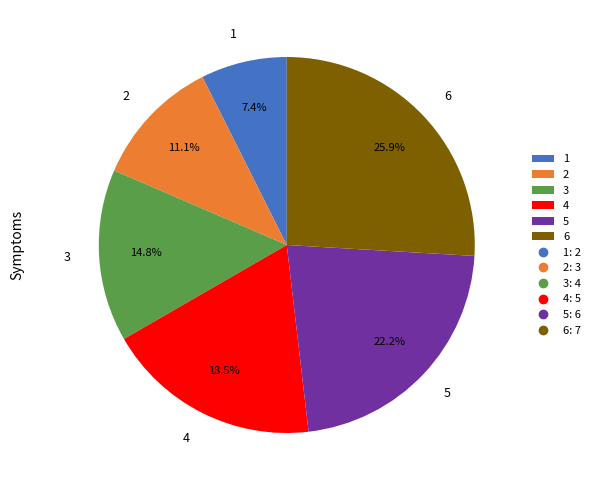

How many segments does this pie chart have?

6